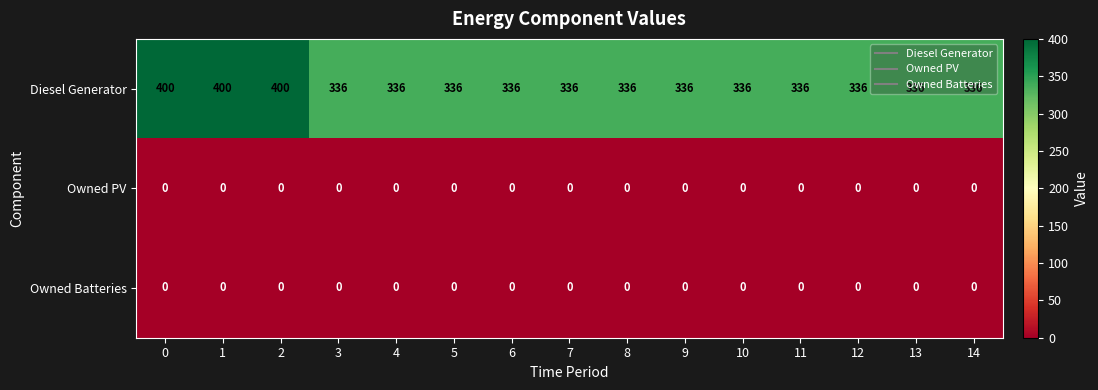

Which series has the largest range (max minus min)?

Diesel Generator